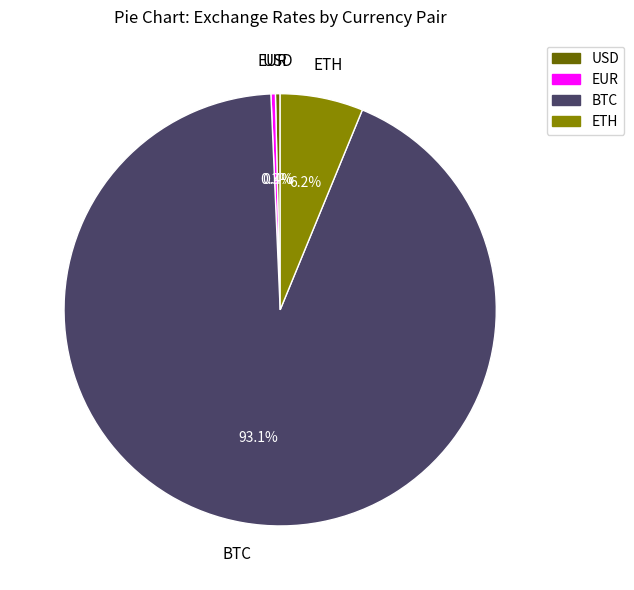

Is there any slice that represents more than half of the pie?

Yes